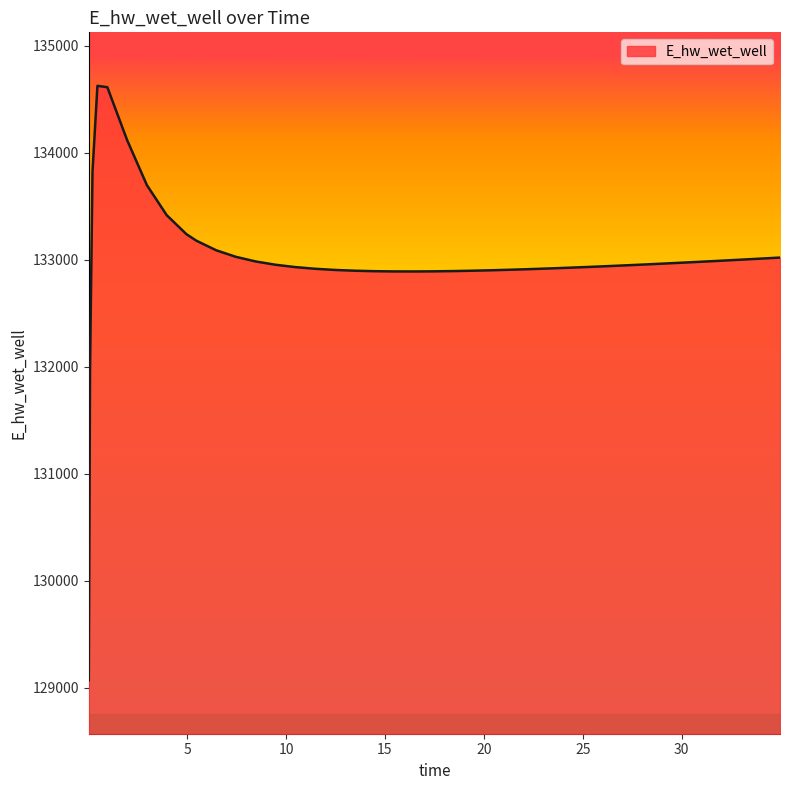

What is the difference between the maximum and minimum values?

5556.8